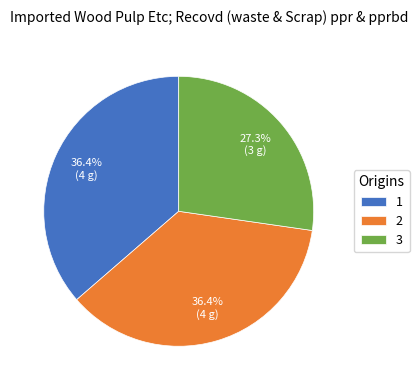

To the nearest percent, what is the difference between the largest and smallest slice percentages?

9%